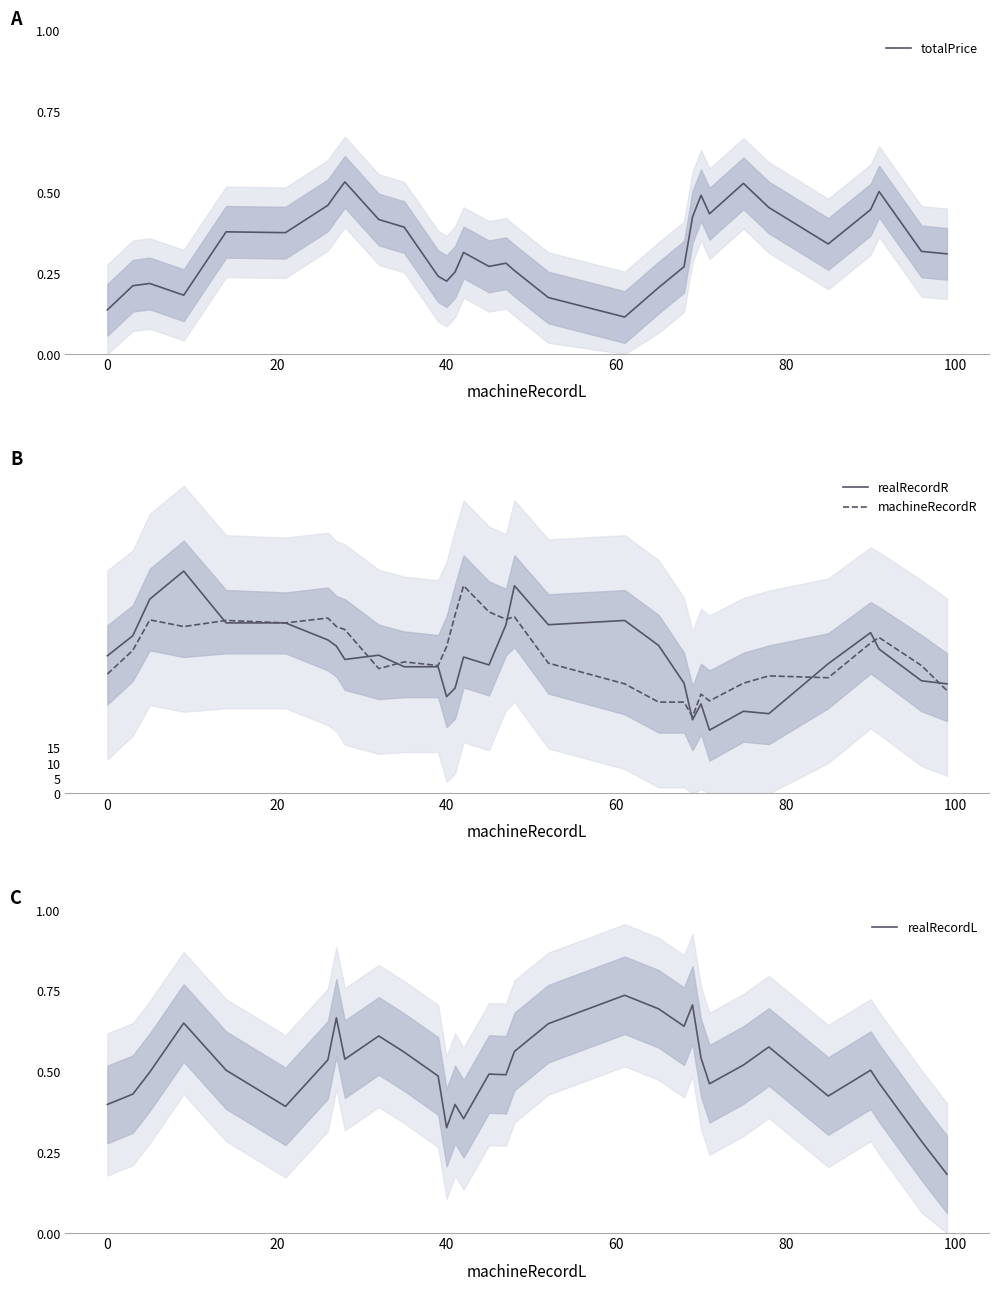

What is the lowest value of the machineRecordR series?

25.2